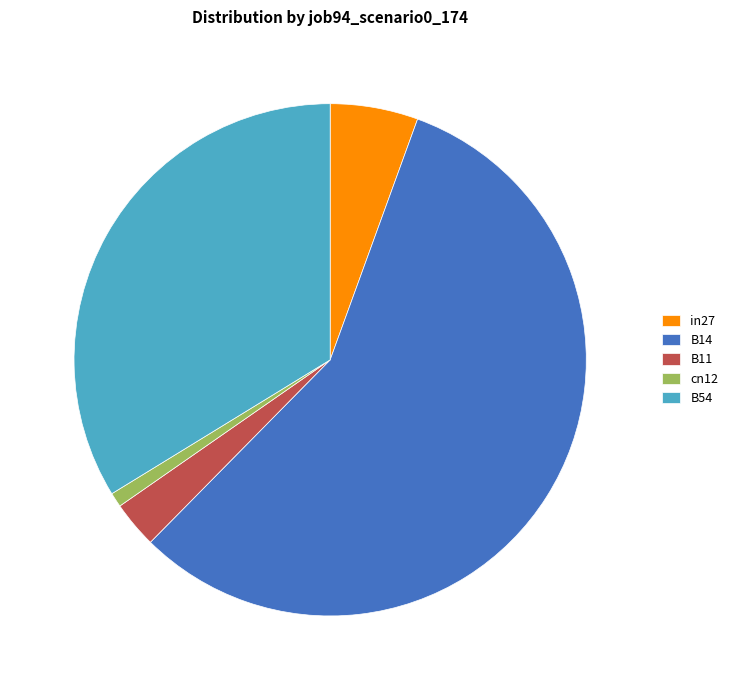

Rank the categories by value from highest to lowest.

B14, B54, in27, B11, cn12